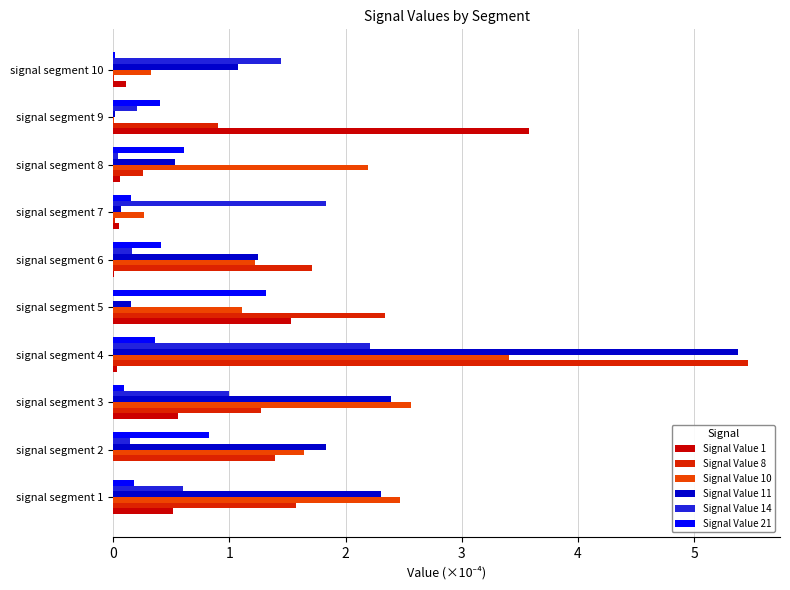

Reading right to left, extract all data points from this chart.

Signal Value 1: 0.1	3.6	0.1	0.1	0.0	1.5	0.0	0.6	0.0	0.5
Signal Value 8: 0.0	0.9	0.3	0.0	1.7	2.3	5.5	1.3	1.4	1.6
Signal Value 10: 0.3	0.0	2.2	0.3	1.2	1.1	3.4	2.6	1.6	2.5
Signal Value 11: 1.1	0.0	0.5	0.1	1.2	0.2	5.4	2.4	1.8	2.3
Signal Value 14: 1.4	0.2	0.0	1.8	0.2	0.0	2.2	1.0	0.1	0.6
Signal Value 21: 0.0	0.4	0.6	0.2	0.4	1.3	0.4	0.1	0.8	0.2